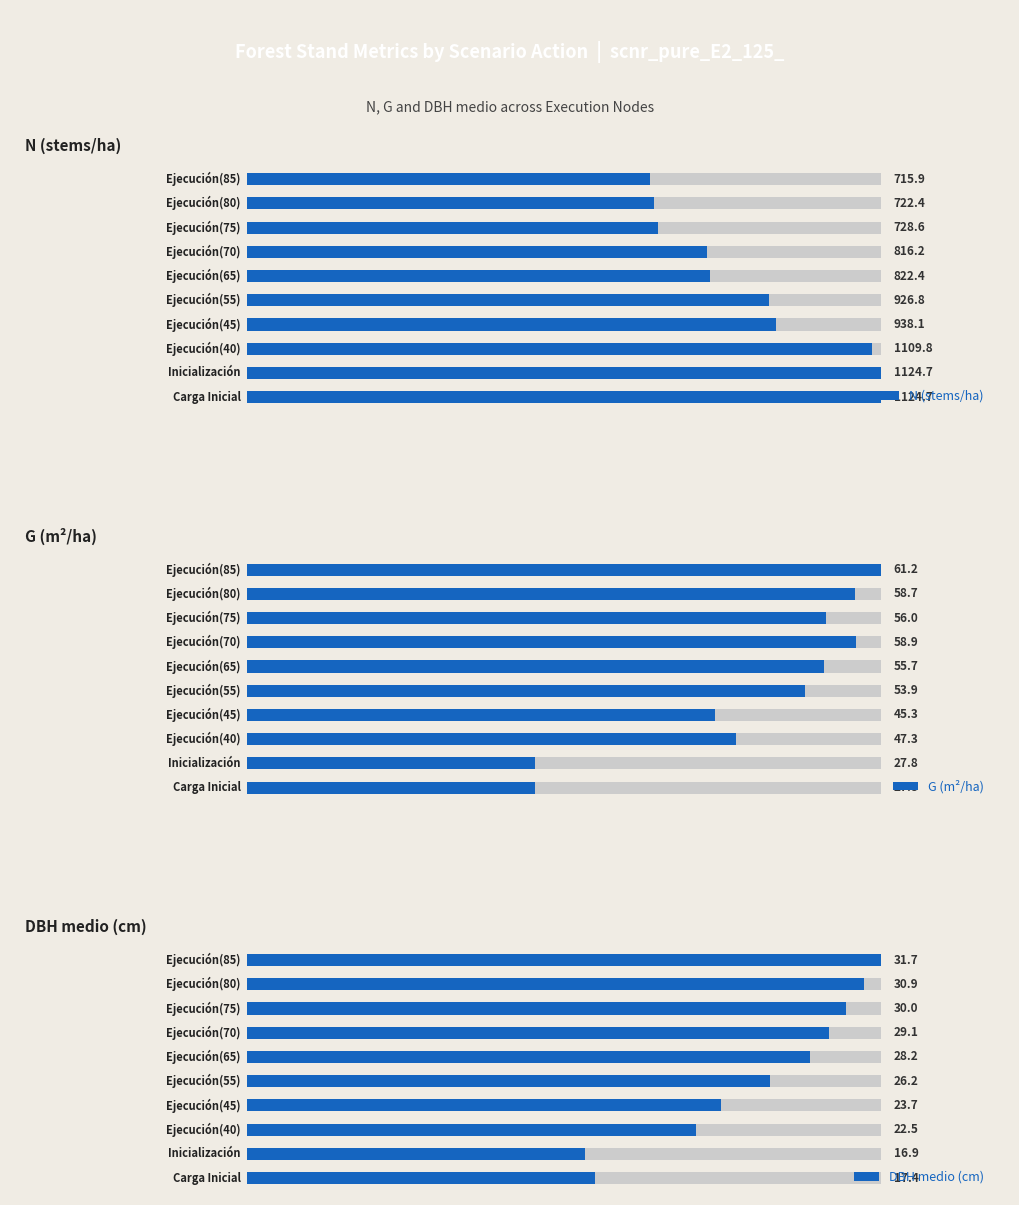

What is the average value of the DBH medio (cm) series?

25.7